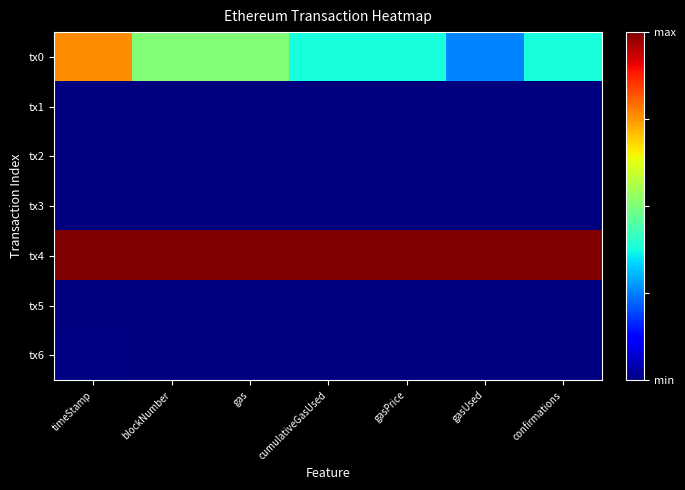

Which series has the largest range (max minus min)?

tx0